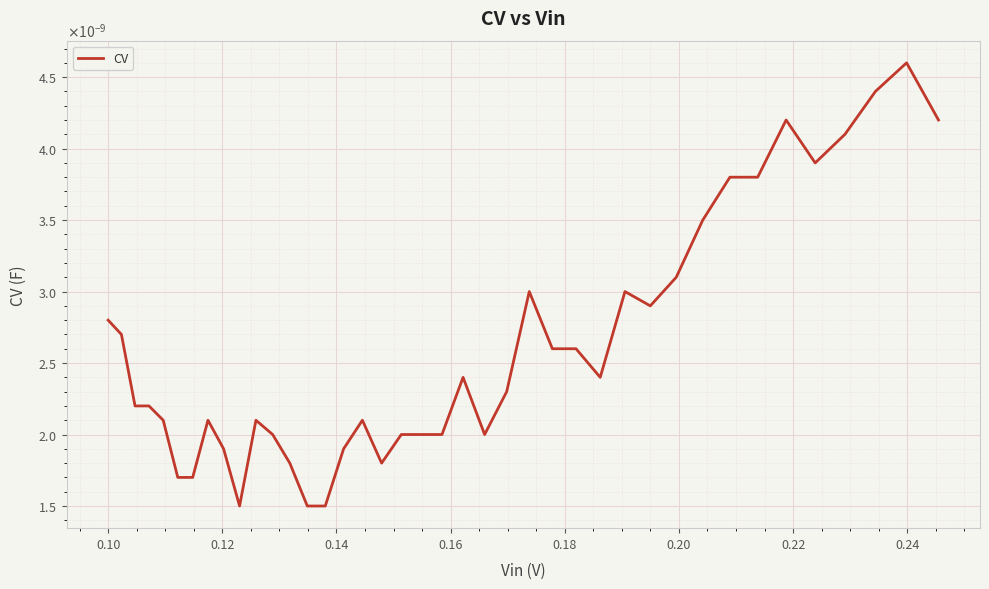

Does the chart display data point markers on the line(s)?

No